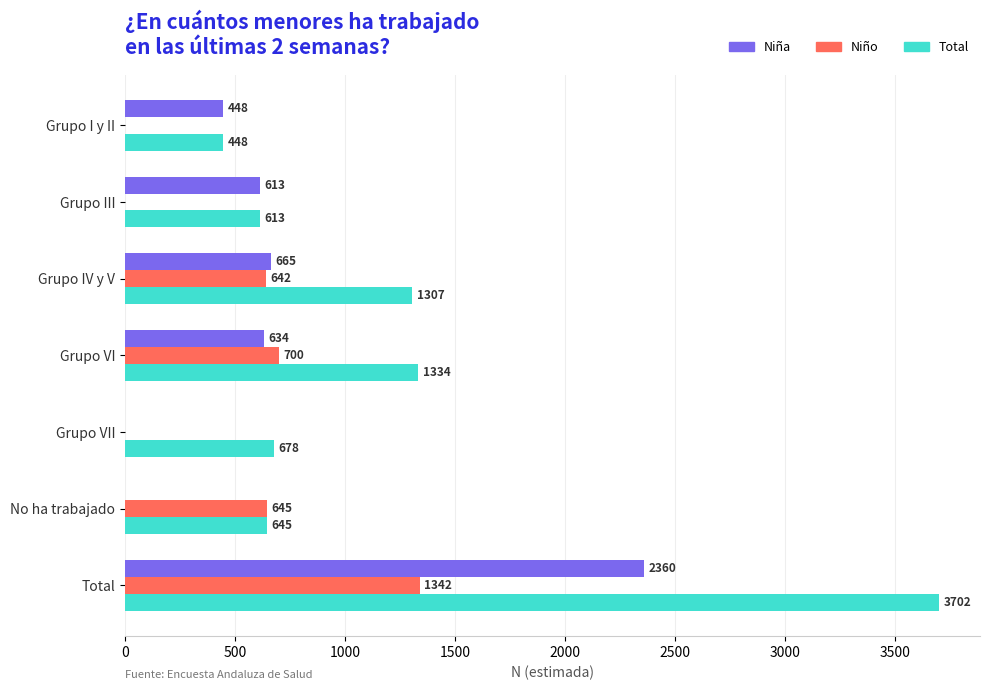

What is the sum of the Niña values at Total and Grupo III?

2973